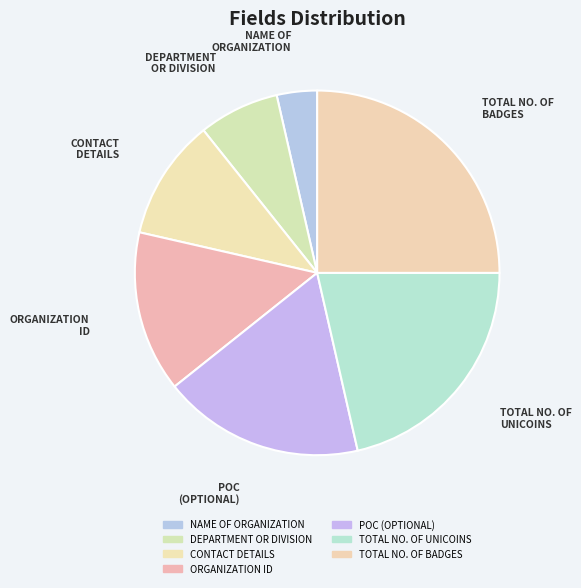

What is the ratio of the value at CONTACT DETAILS to the value at POC (OPTIONAL)?

0.6